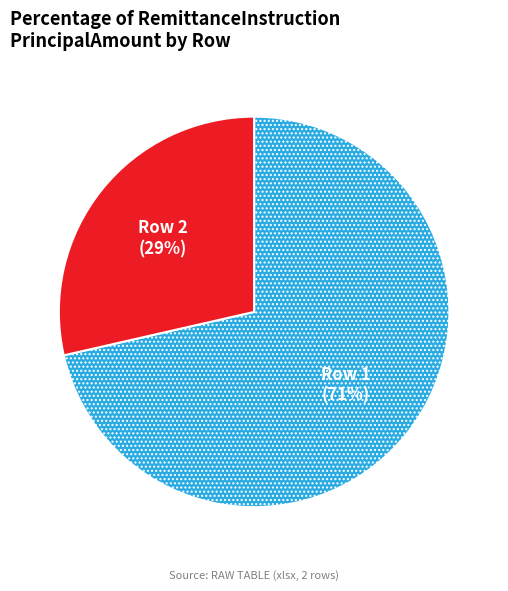

To the nearest percent, what percentage of the pie is Row 2?

29%